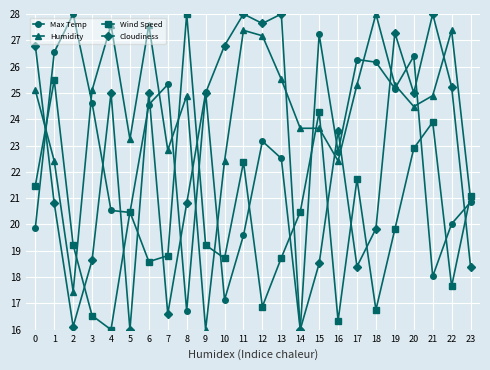

Rank the series at 20 from highest to lowest value.

Max Temp, Cloudiness, Humidity, Wind Speed